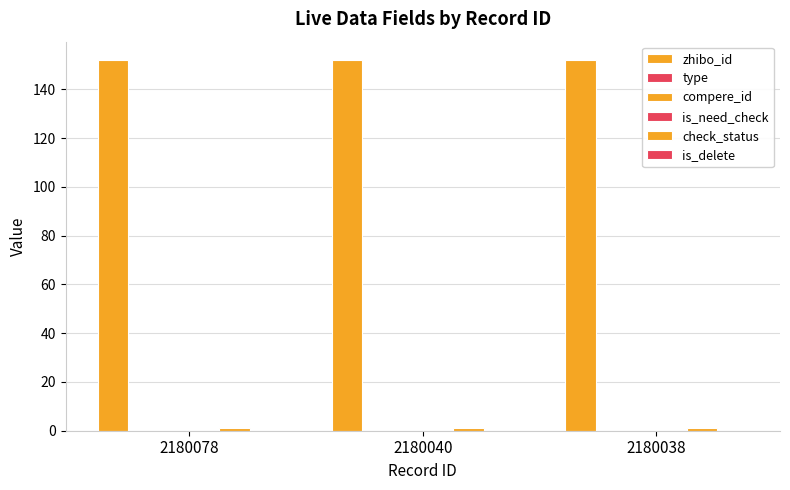

Which has a higher value, 2180038 or 2180040?

2180038